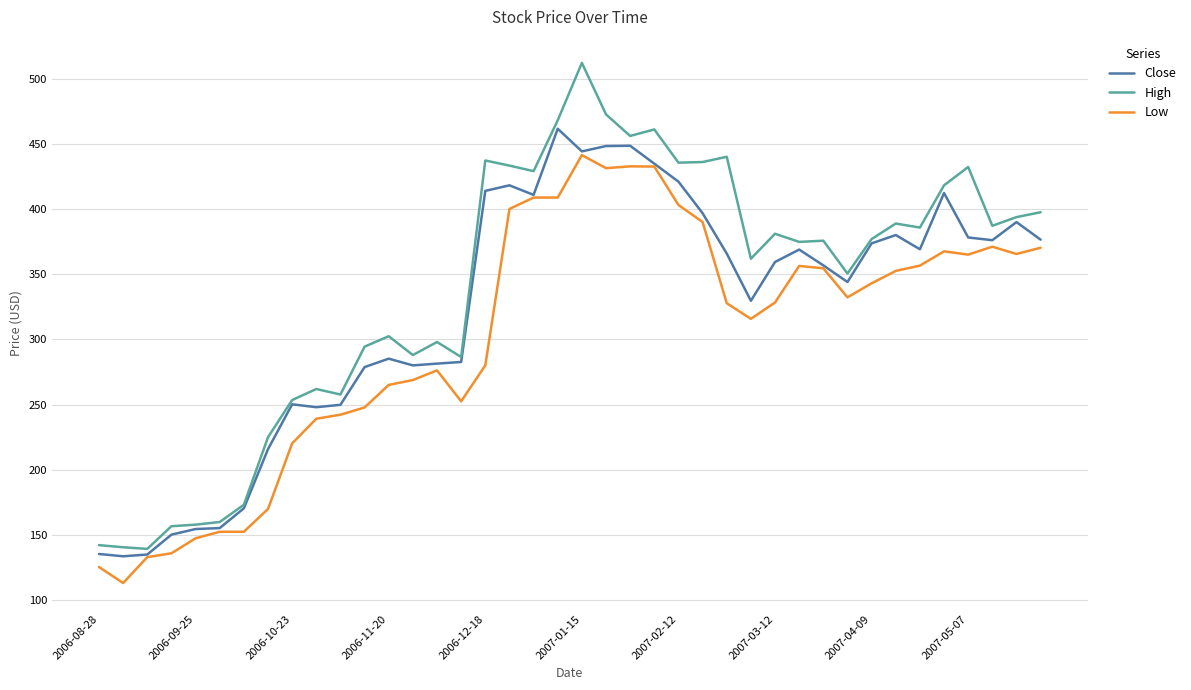

What is the minimum value shown in the chart?

113.2